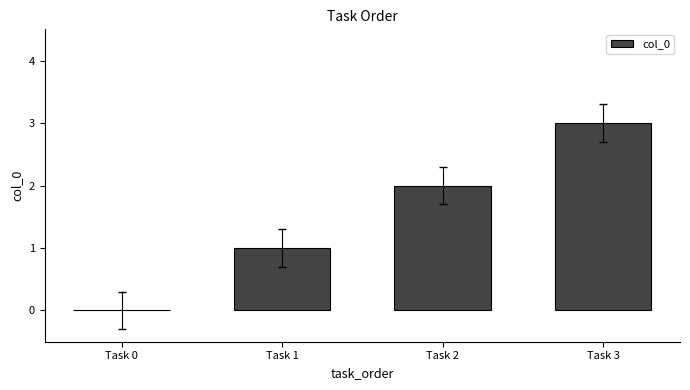

Which category has the highest value across all series?

Task 3